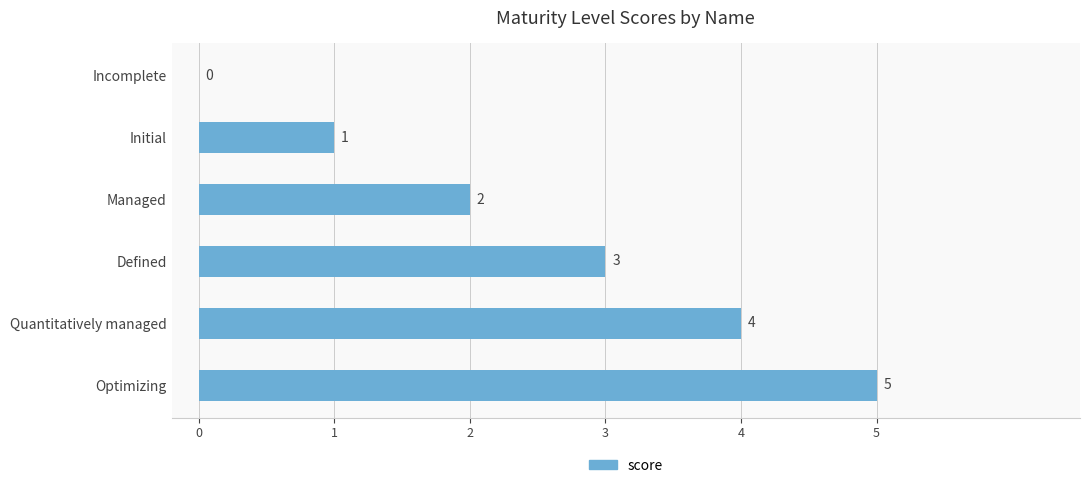

What is the approximate value at Defined?

3